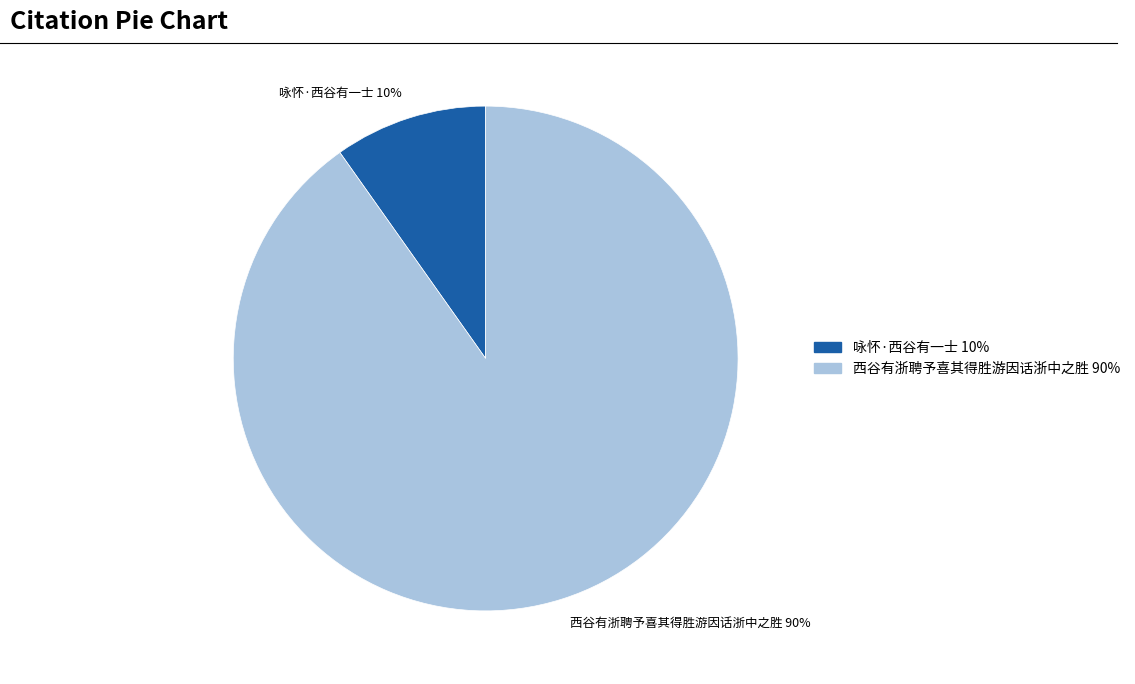

What percentage is the 西谷有浙聘予喜其得胜游因话浙中之胜 slice, to the nearest percent?

90%